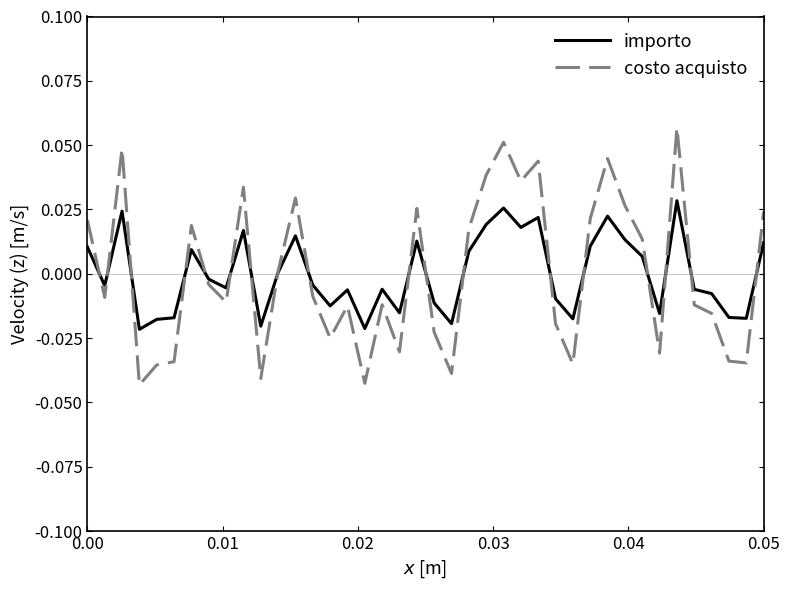

How many positive values does the costo acquisto series have?

18